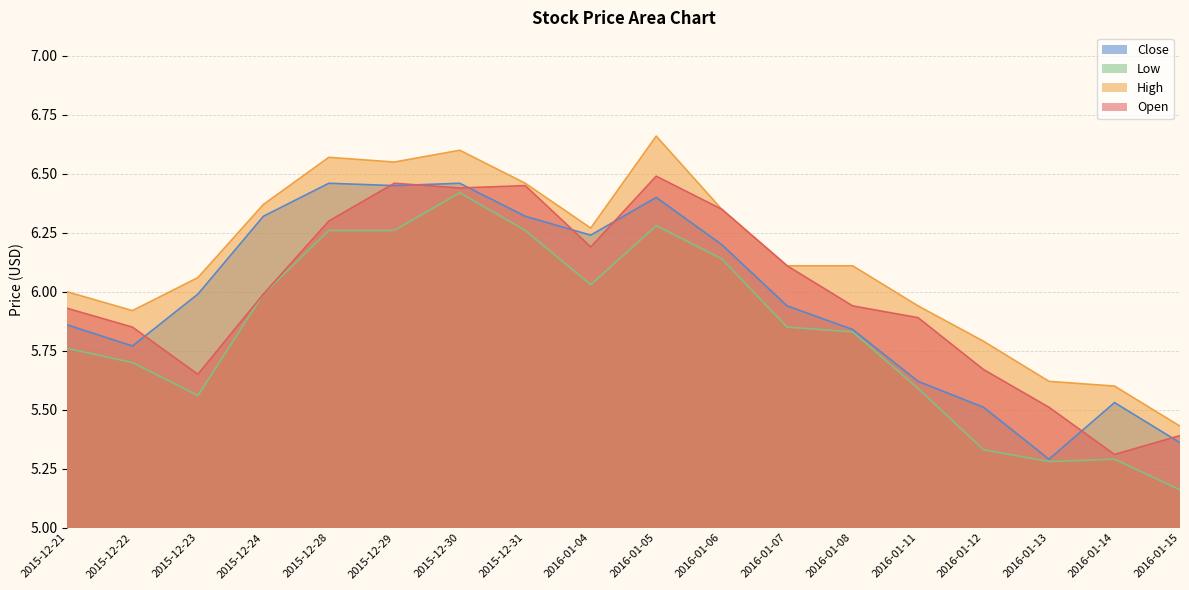

Between 2015-12-30 and 2016-01-12, which series saw the biggest shift?

Low